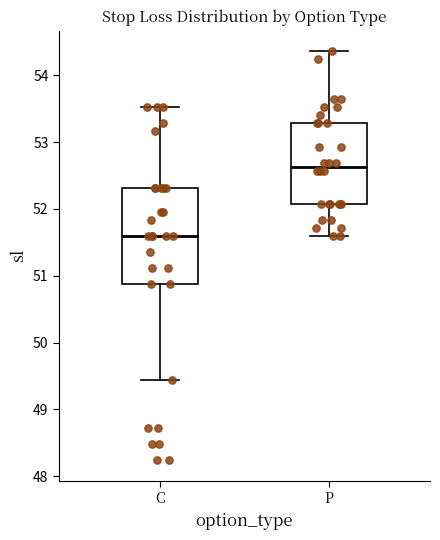

Comparing the boxes themselves (not the whiskers), which one is the tallest?

C